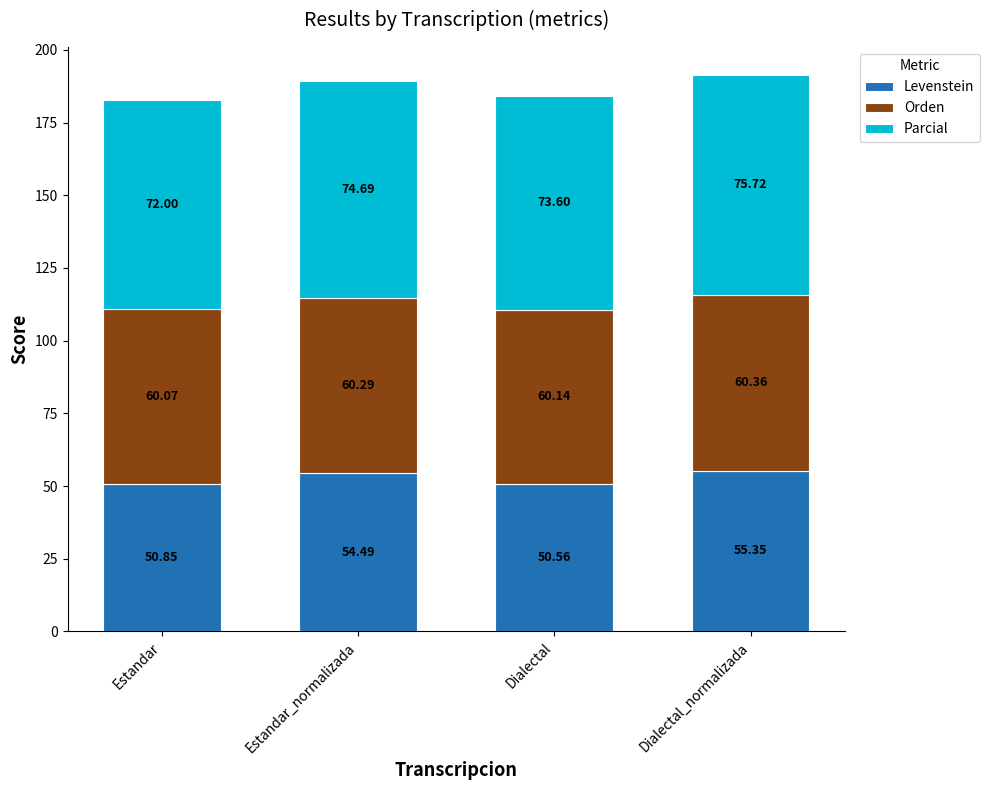

What is the difference between the maximum and minimum values in the Levenstein series?

4.8